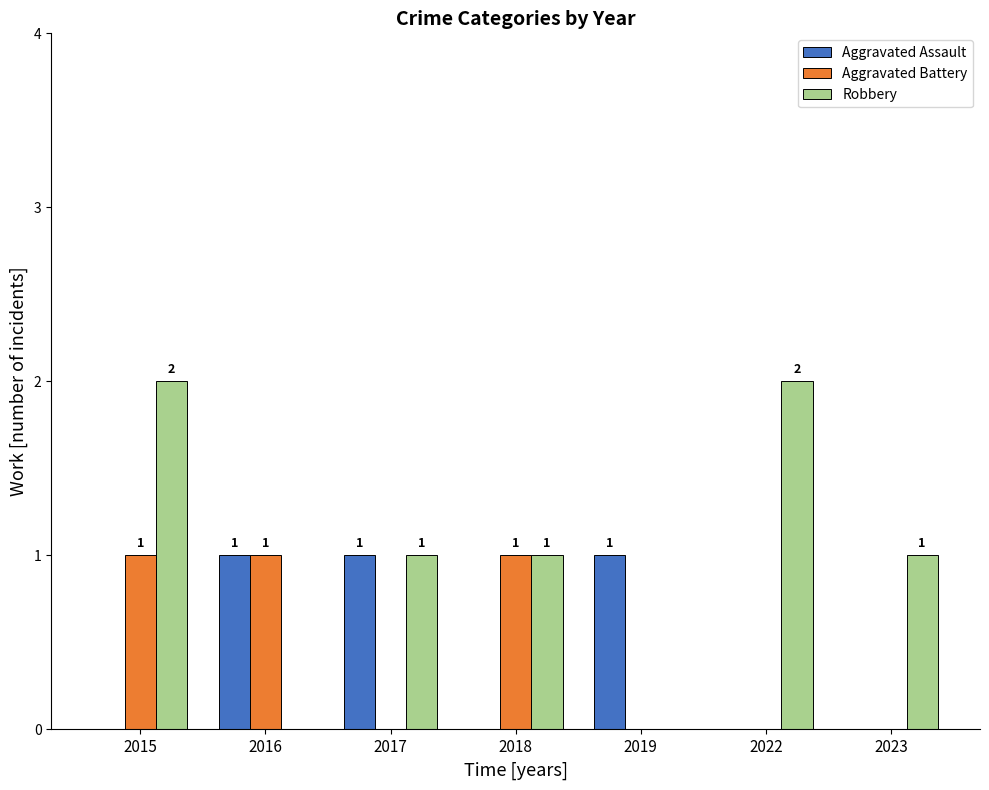

Which series changed the most between 2016 and 2019?

Aggravated Battery